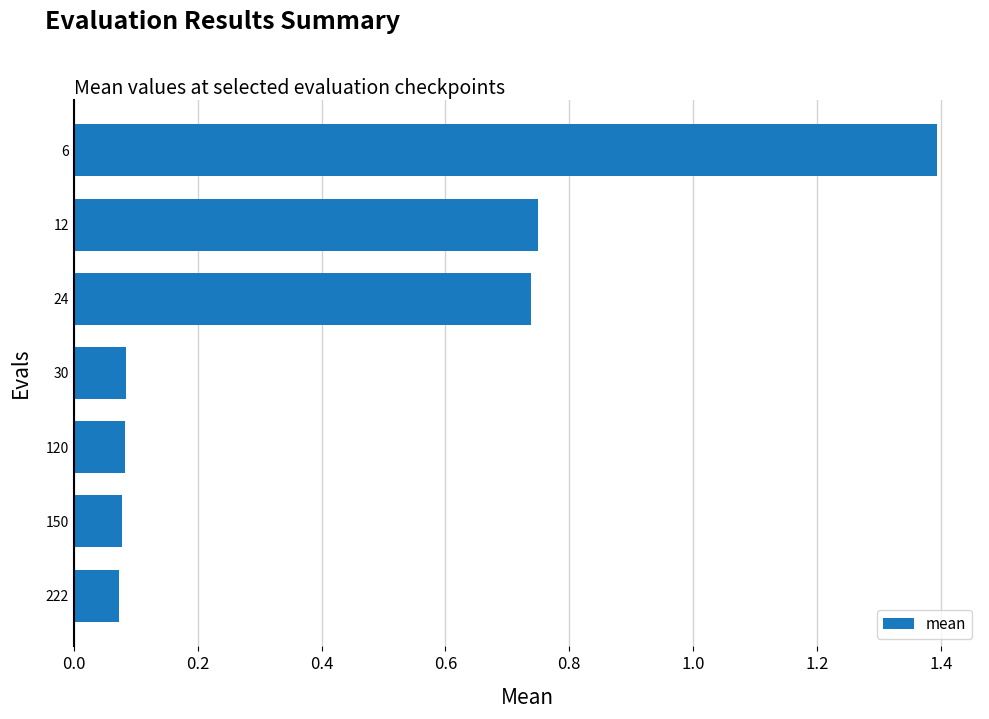

What is the value of the 1st bar from the top?

1.4